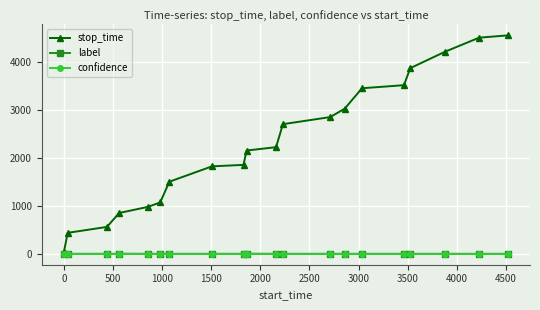

Which series has the largest range (max minus min)?

stop_time